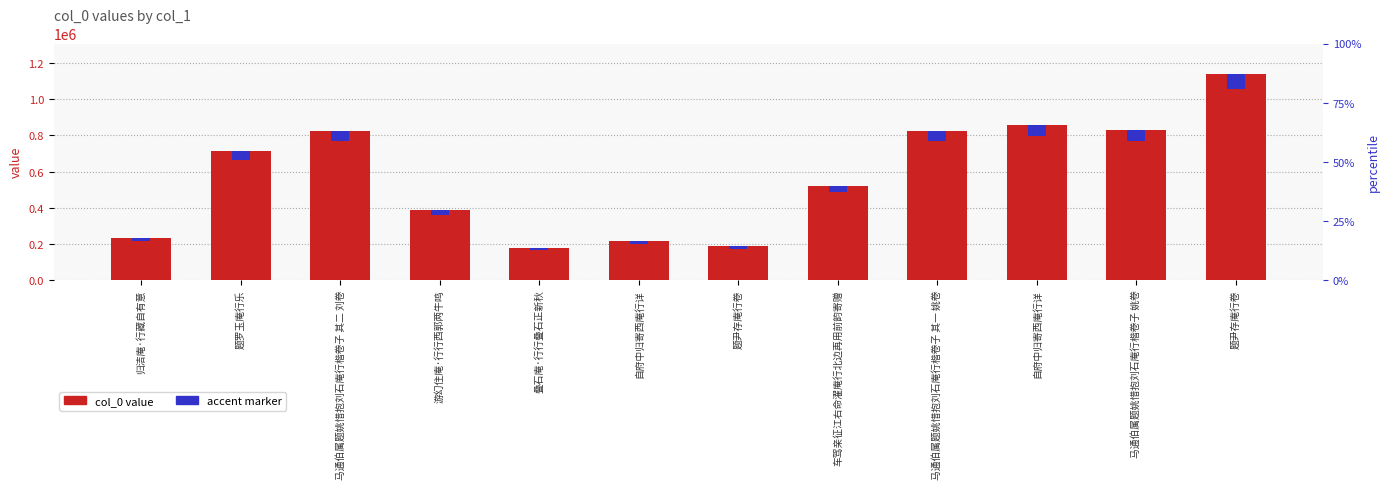

What is the difference between the accent marker values at 题尹存庵行卷 and 马通伯属题姚惜抱刘石庵行楷卷子 姚卷?

21662.3